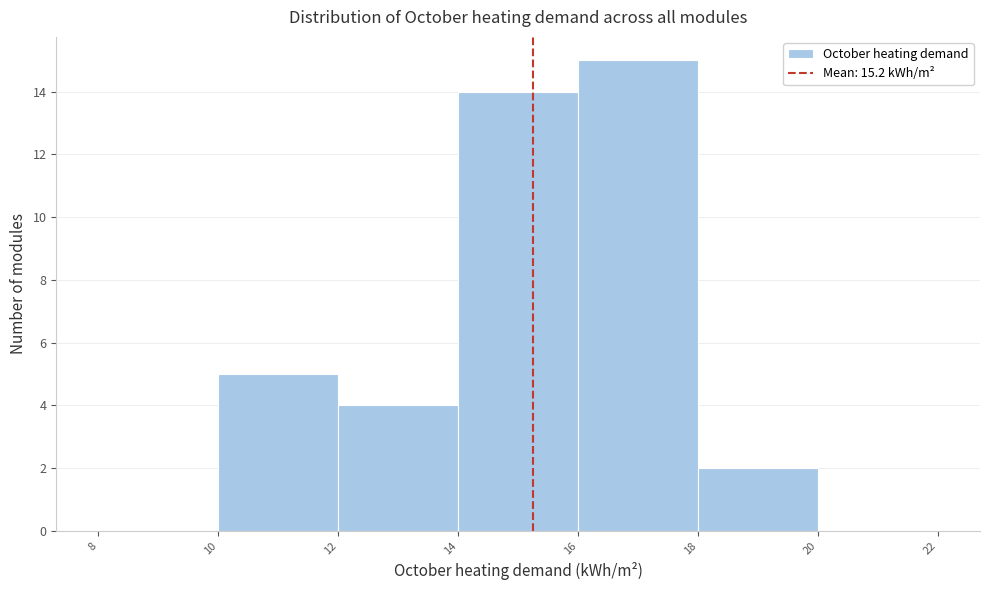

Reading left to right, transcribe this chart: for each bar, give the range it covers on the x-axis and its height. The values are not printed on the chart, so give them approximately, as read against the axis.

8 to 10: 0
10 to 12: 5
12 to 14: 4
14 to 16: 14
16 to 18: 15
18 to 20: 2
20 to 22: 0